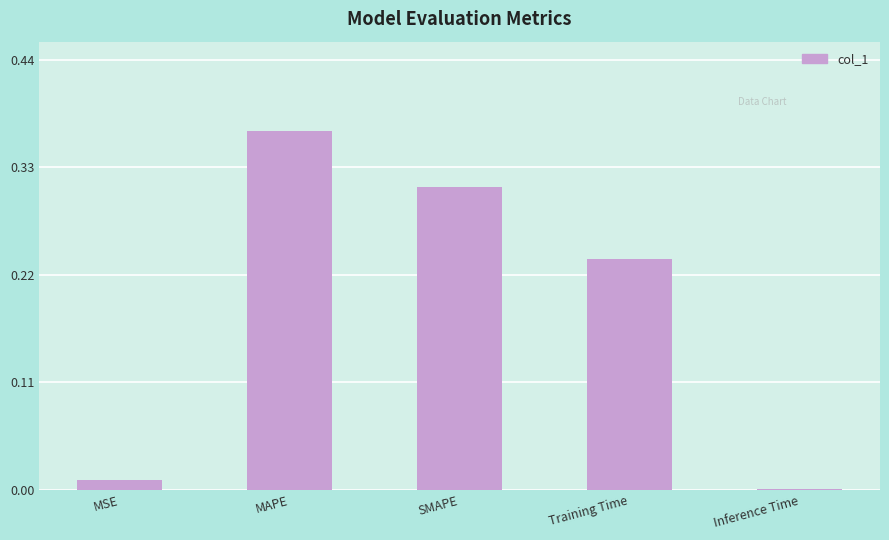

What is the sum of all values?

0.9